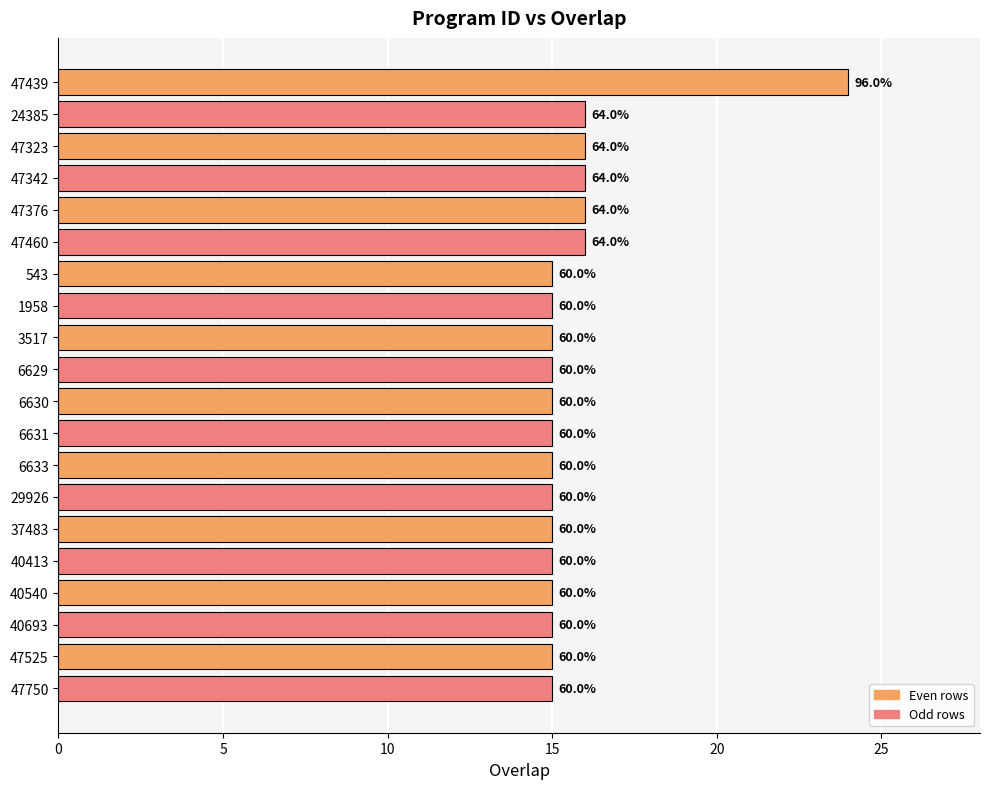

What is the sum of all values?

314